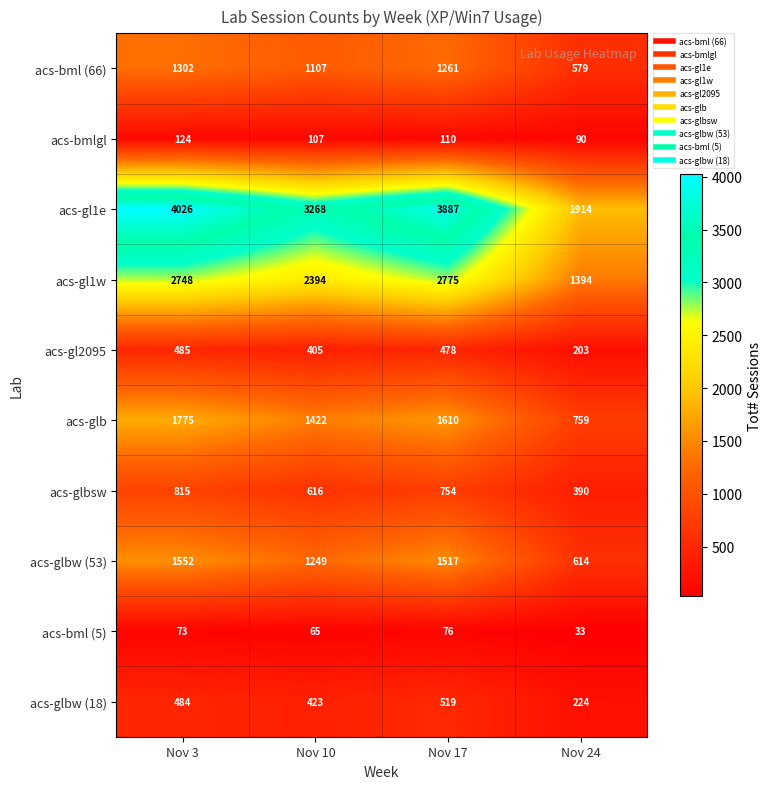

What is the total value across all series at Nov 10?

11056